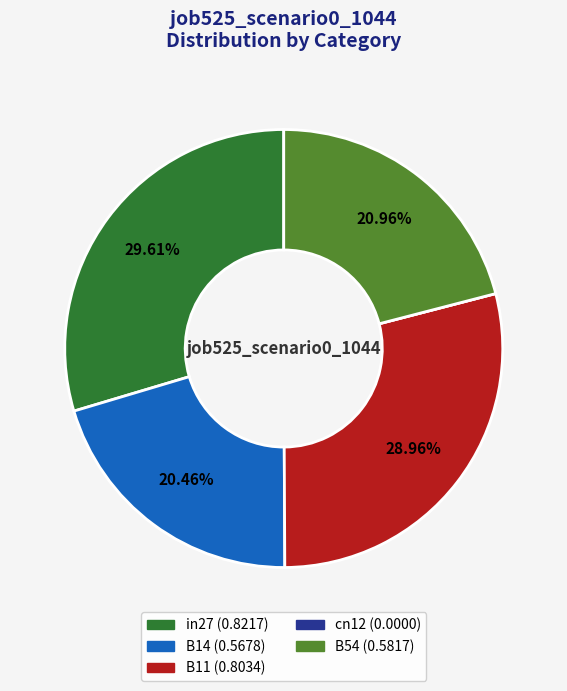

Is B14 the majority of the pie?

No